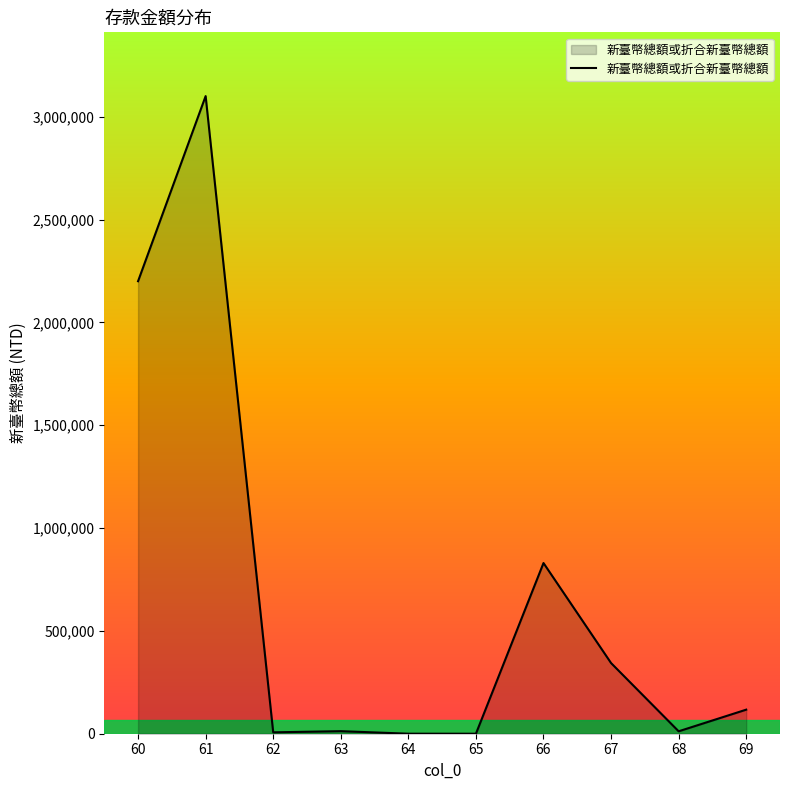

What is the change in value from 66 to 68?

-818027